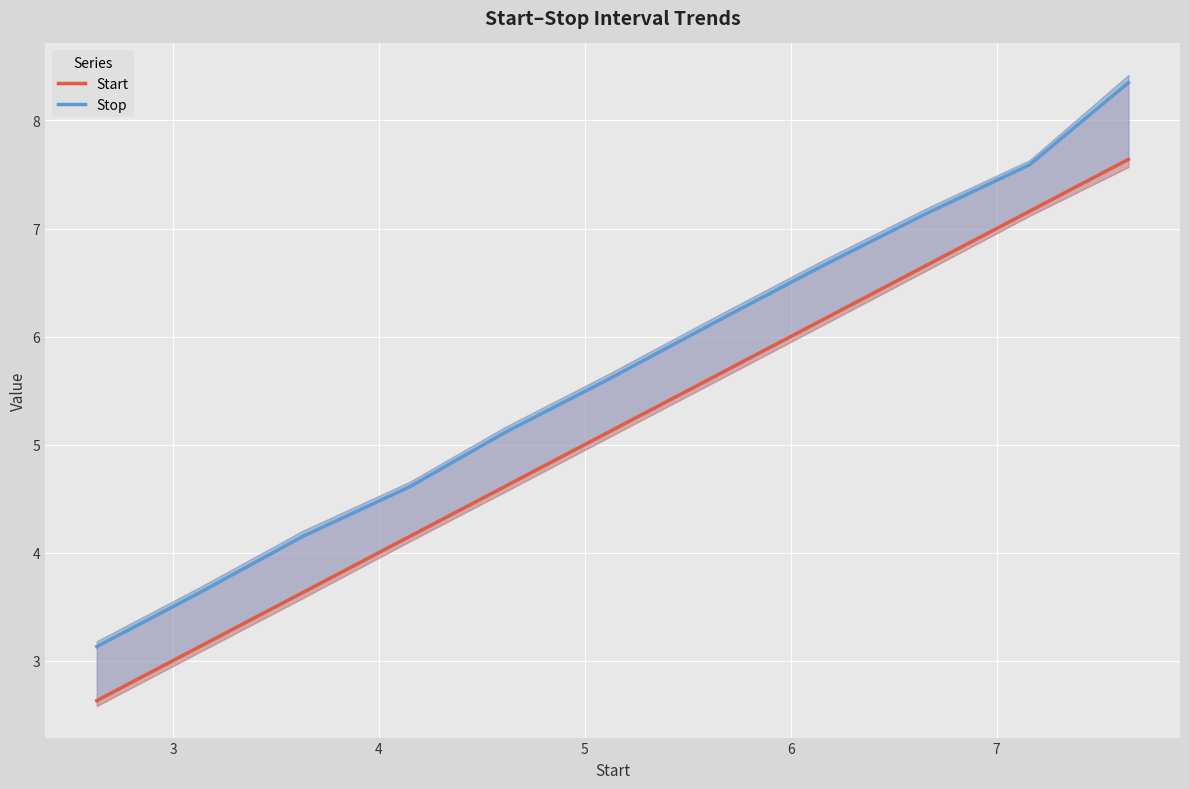

True or false: Start has more than 2 points higher than both neighbors.

False